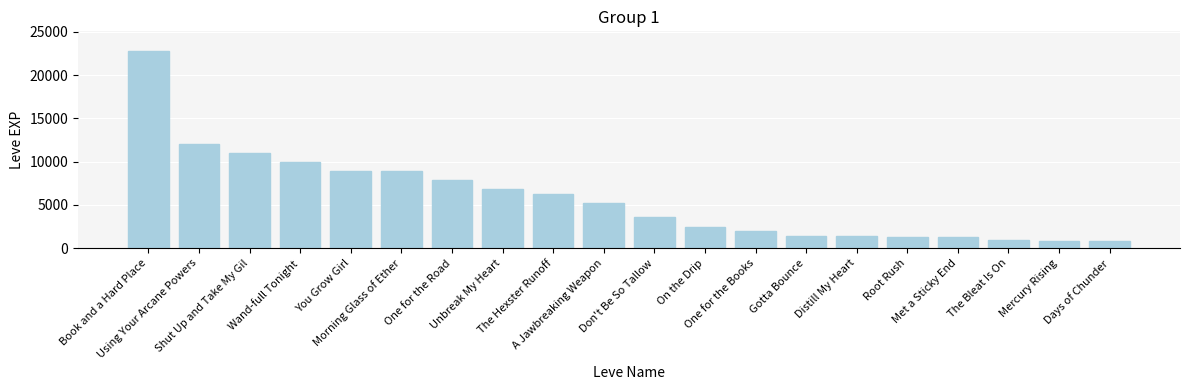

At which label does the data first exceed 5220?

Book and a Hard Place